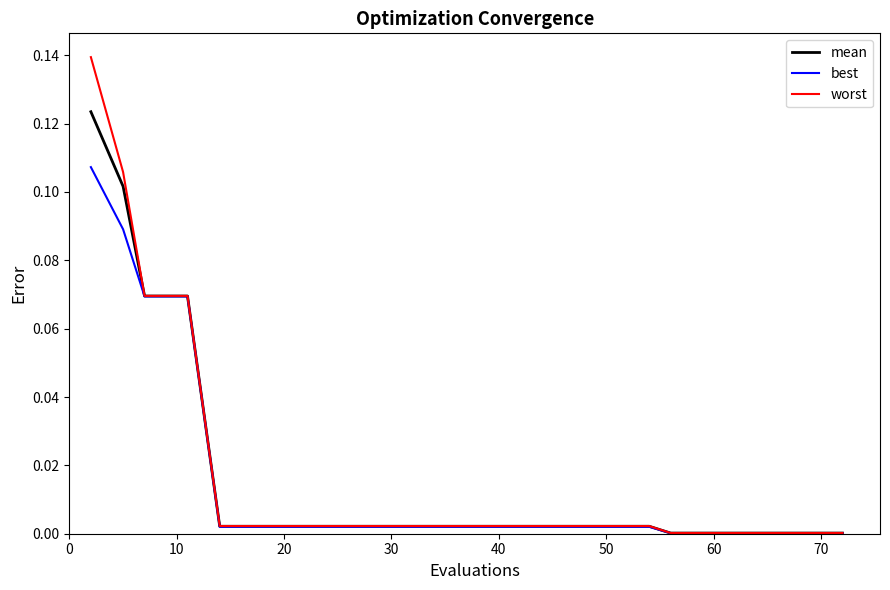

Which series has the widest spread of values?

worst